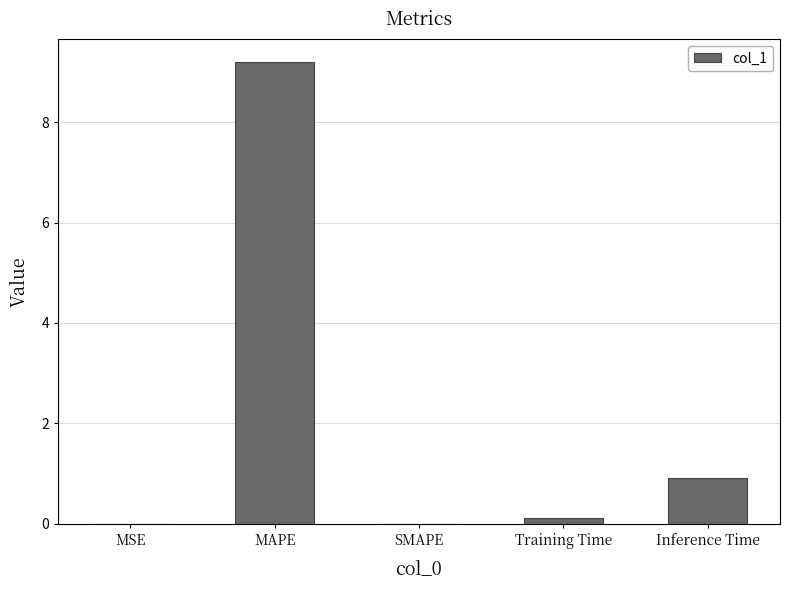

What is the maximum value shown in the chart?

9.2